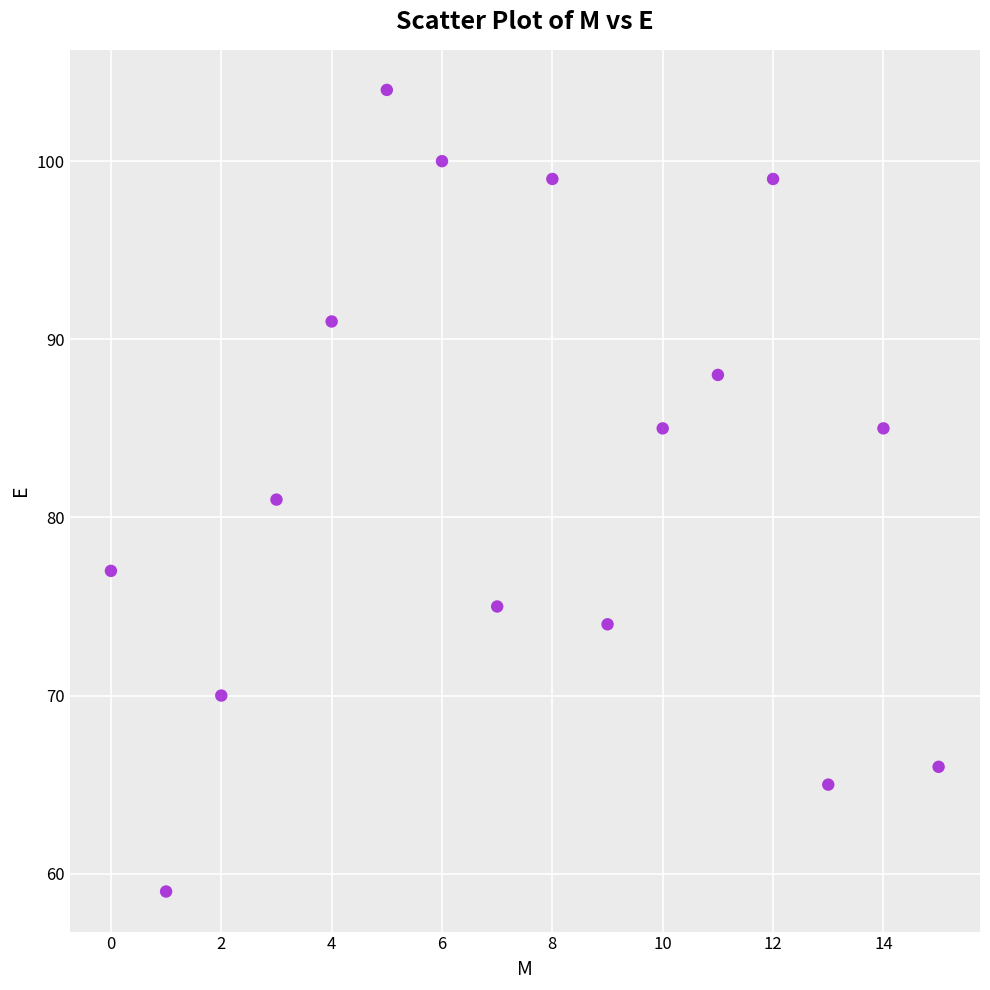

What is the range of Y values (max minus min)?

45